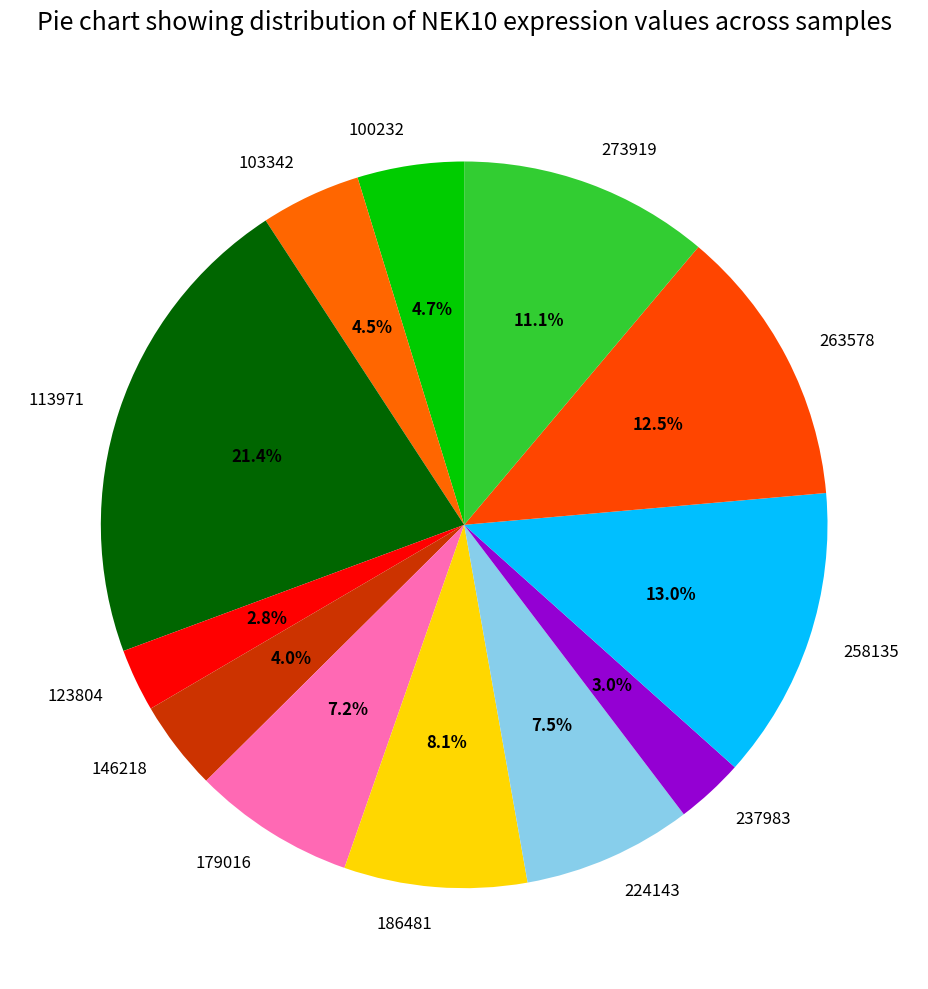

Between 103342 and 186481, which is larger?

186481